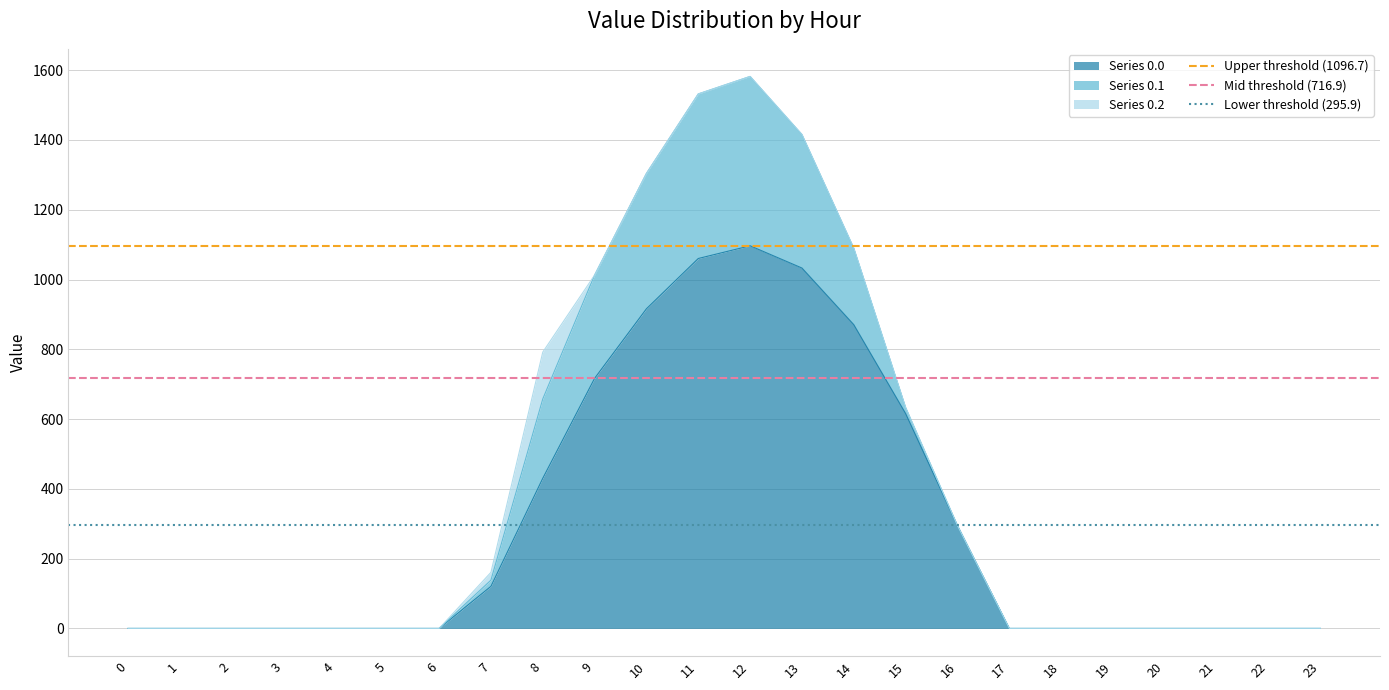

What is the value of the Upper threshold (1096.7) point at the 1st from the left?

1096.7